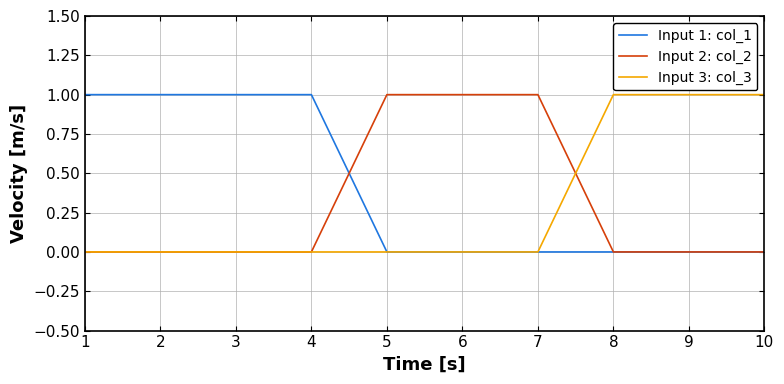

Is the value of Input 3: col_3 at 9 greater than the value of Input 2: col_2 at 8?

Yes